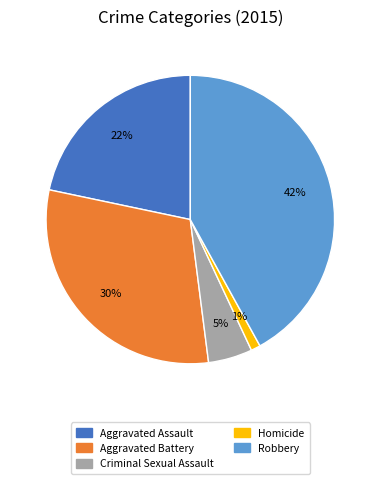

Approximately how many times larger is the value at Aggravated Assault compared to Aggravated Battery?

0.7